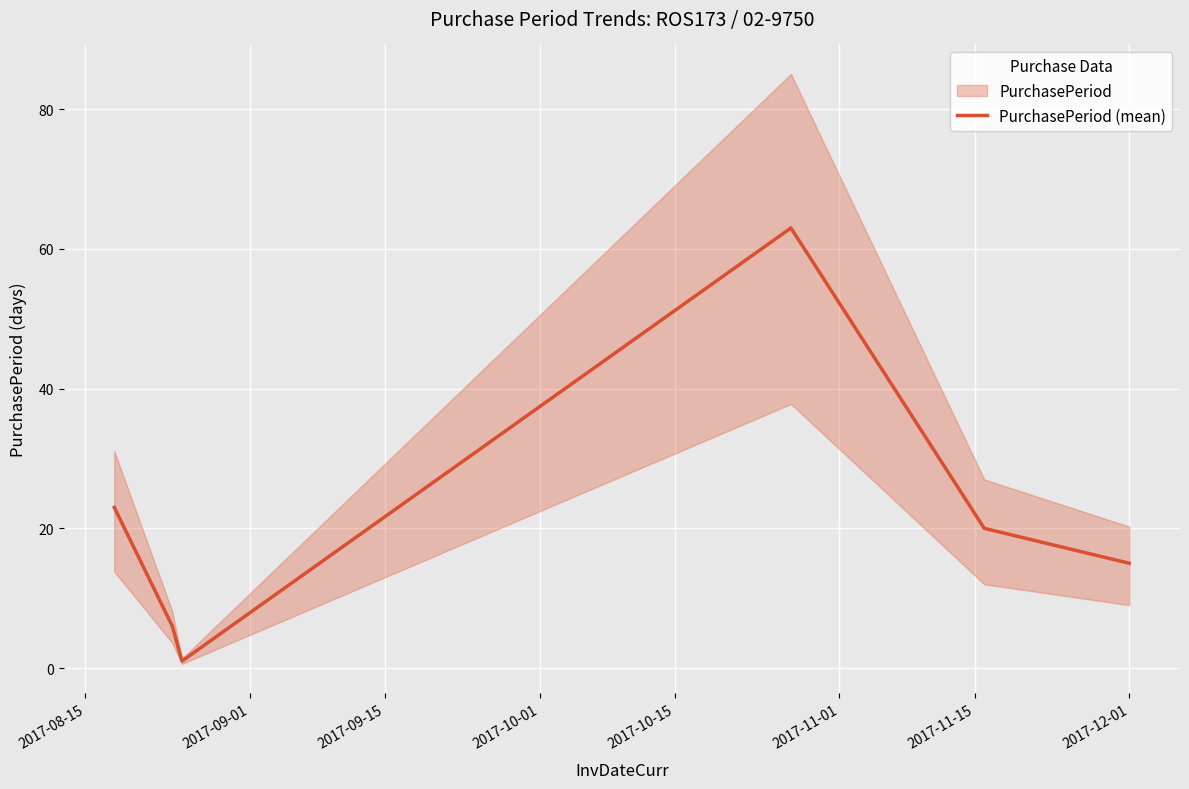

What is the highest value of the PurchasePeriod (mean) series?

63